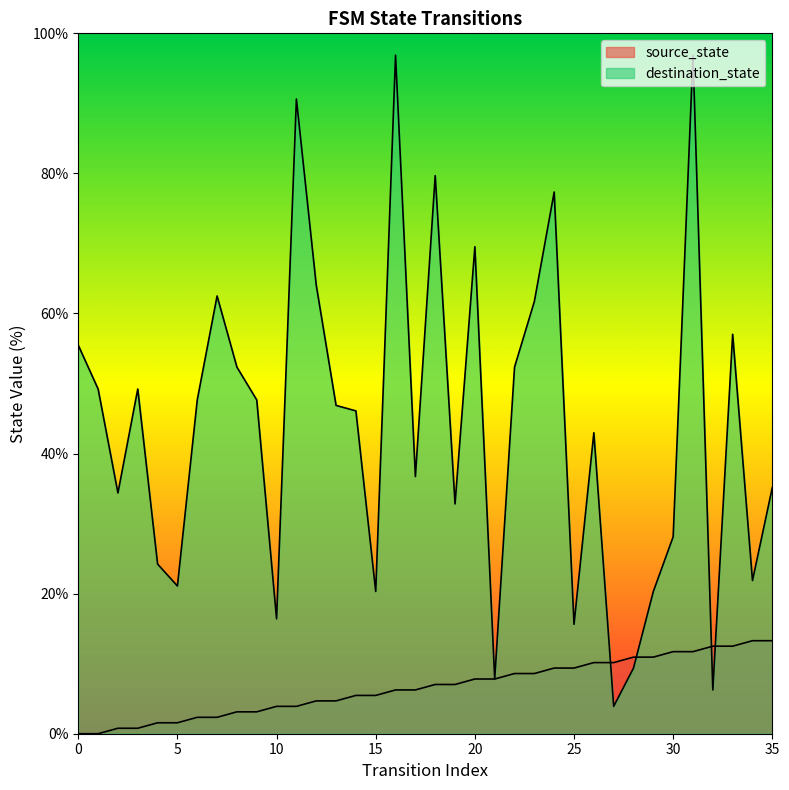

At which label does source_state reach its peak?

34